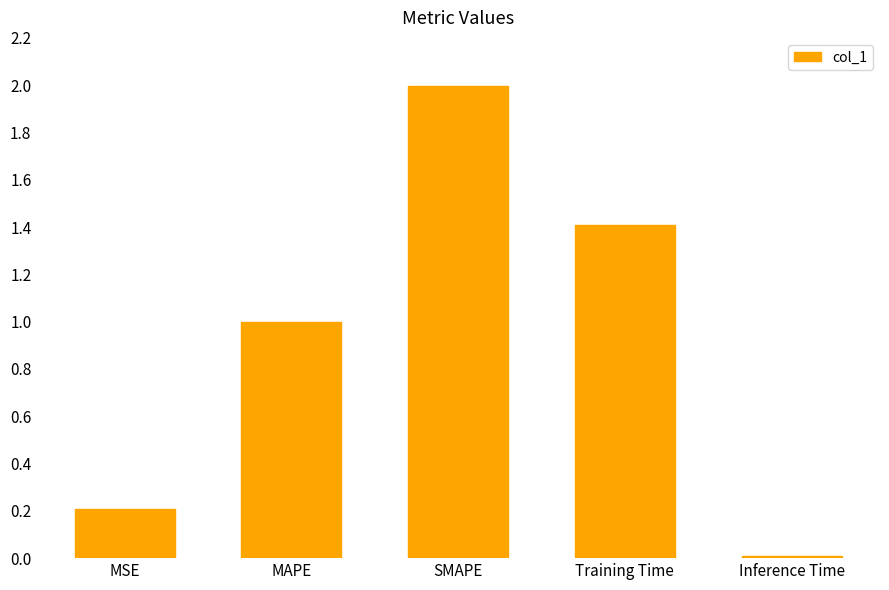

What is the change in value from Training Time to Inference Time?

-1.4